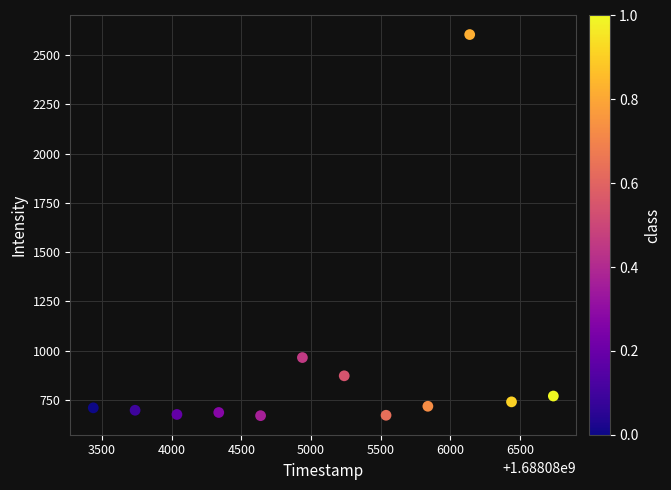

What Y value in the scatter plot is closest to 1637?

965.3